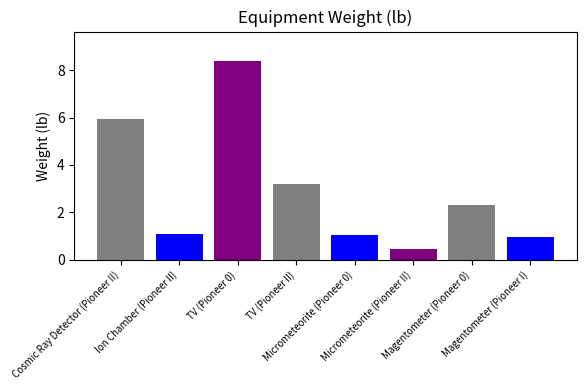

What is the label of the 2nd bar from the left?

Ion Chamber (Pioneer II)